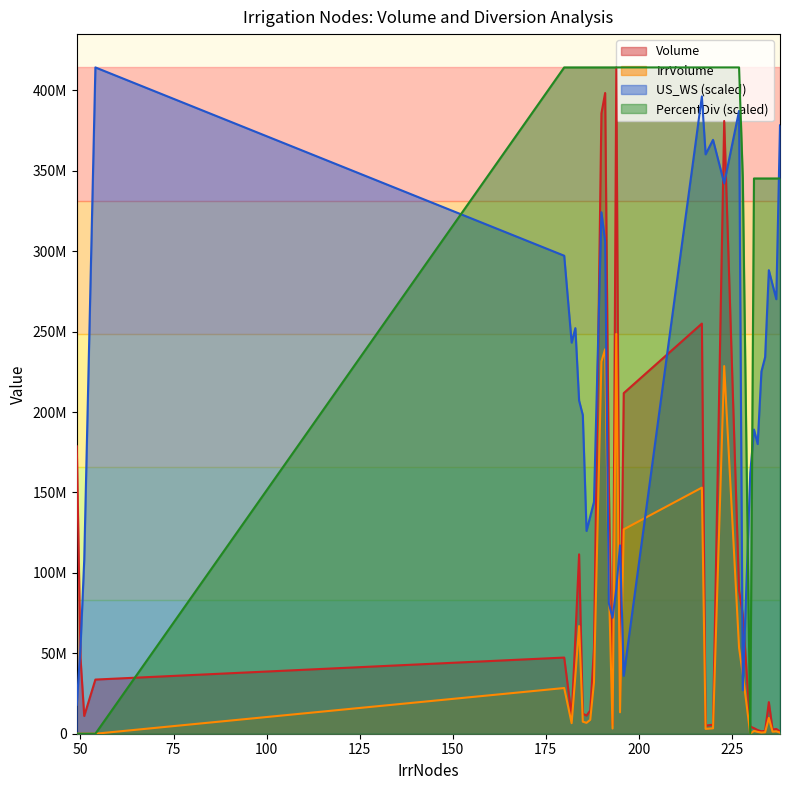

What is the difference between the maximum and minimum values in the US_WS series?

396260173.9